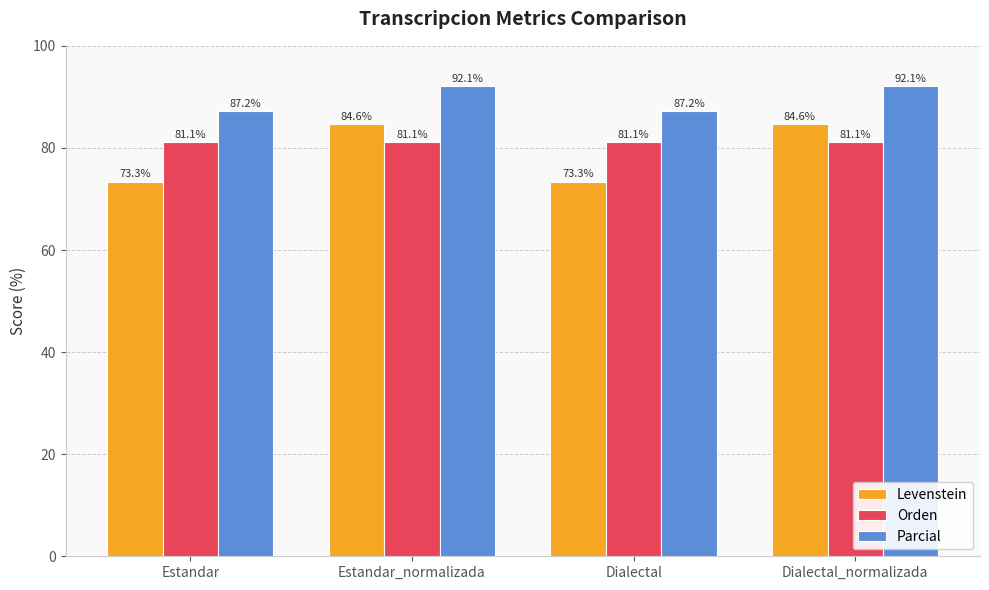

Does the chart contain stacked bars?

No